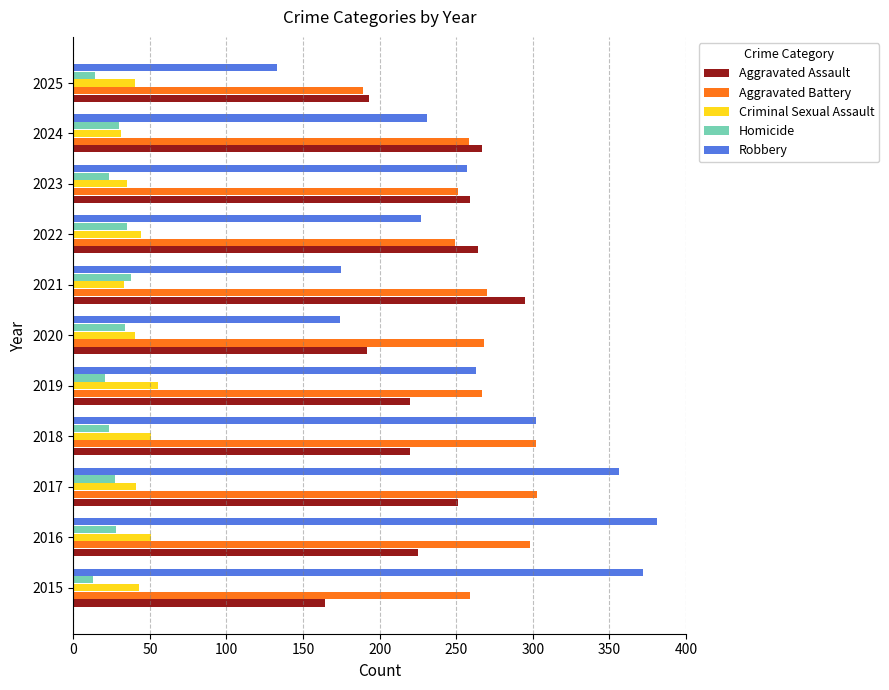

What is the difference between the second highest and minimum values in the Robbery series?

239